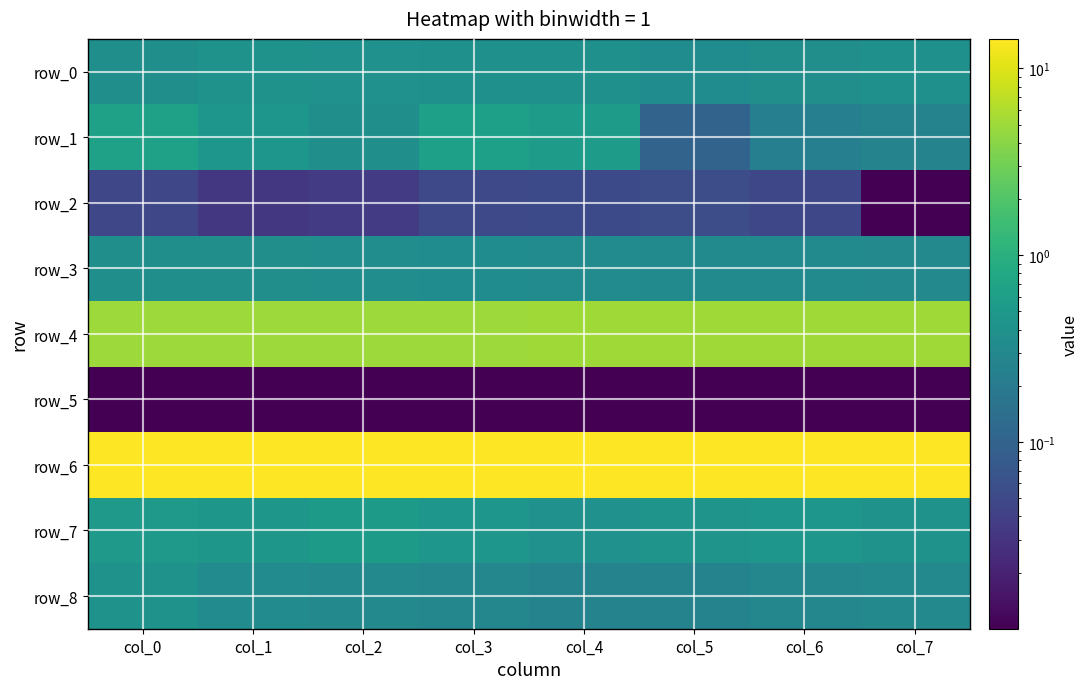

Is it true that row_4 equals 5.0 at col_3?

True